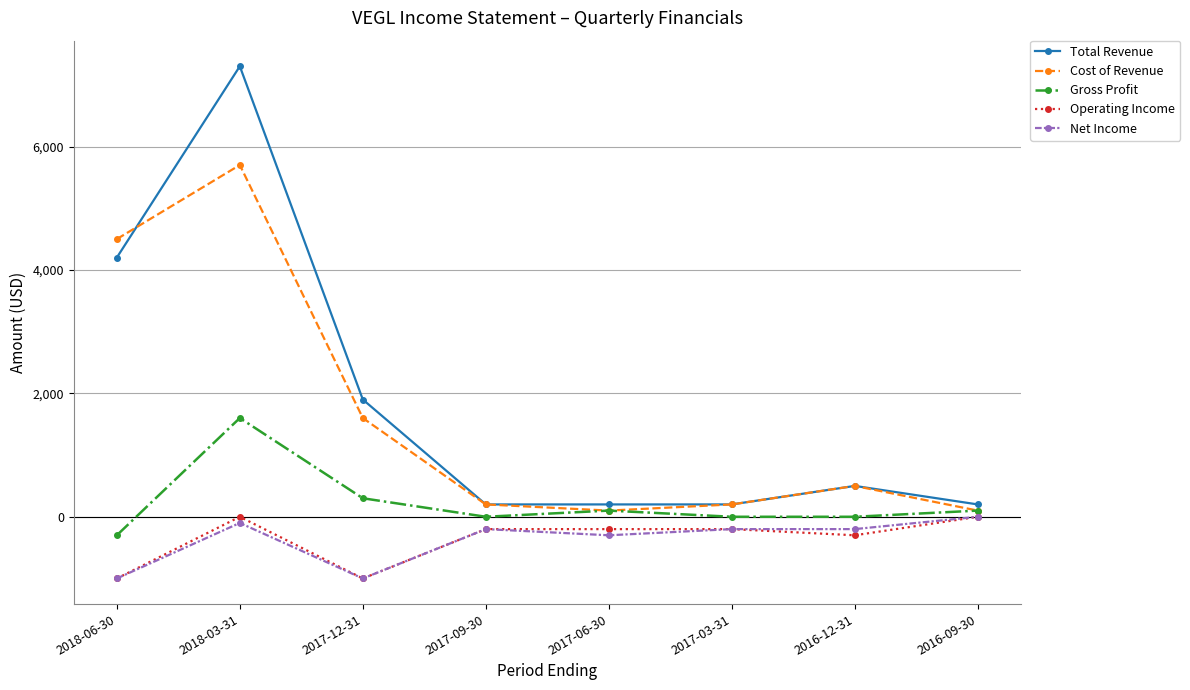

The value of Operating Income at 2017-03-31 is -200. True or false?

True